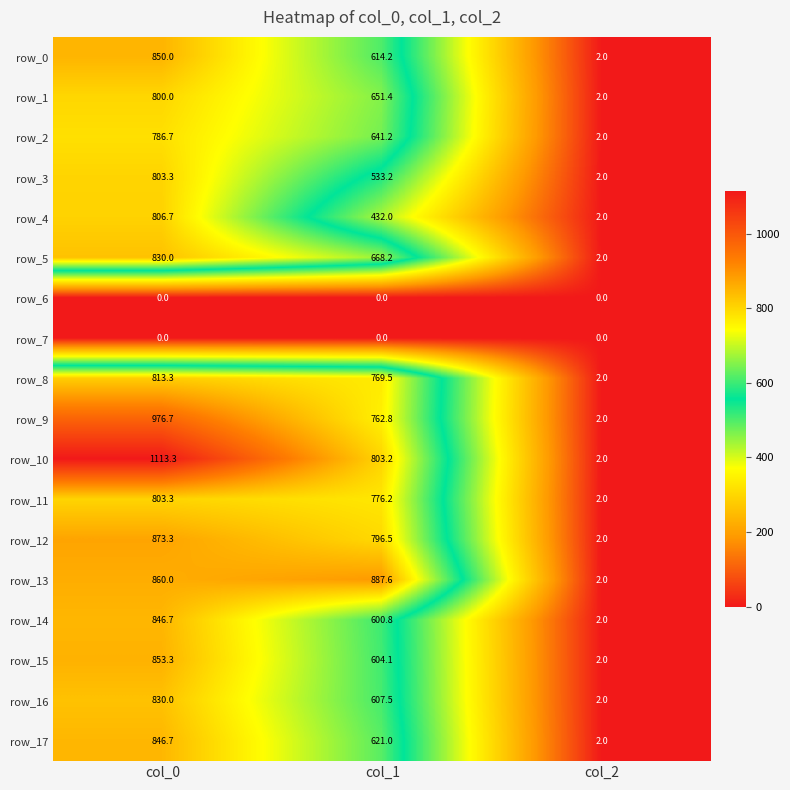

The value of row_2 at col_1 is 444.1. True or false?

False